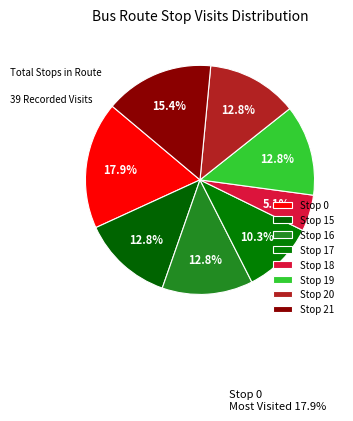

Combined, do Stop 19 and Stop 21 account for over 50%?

No